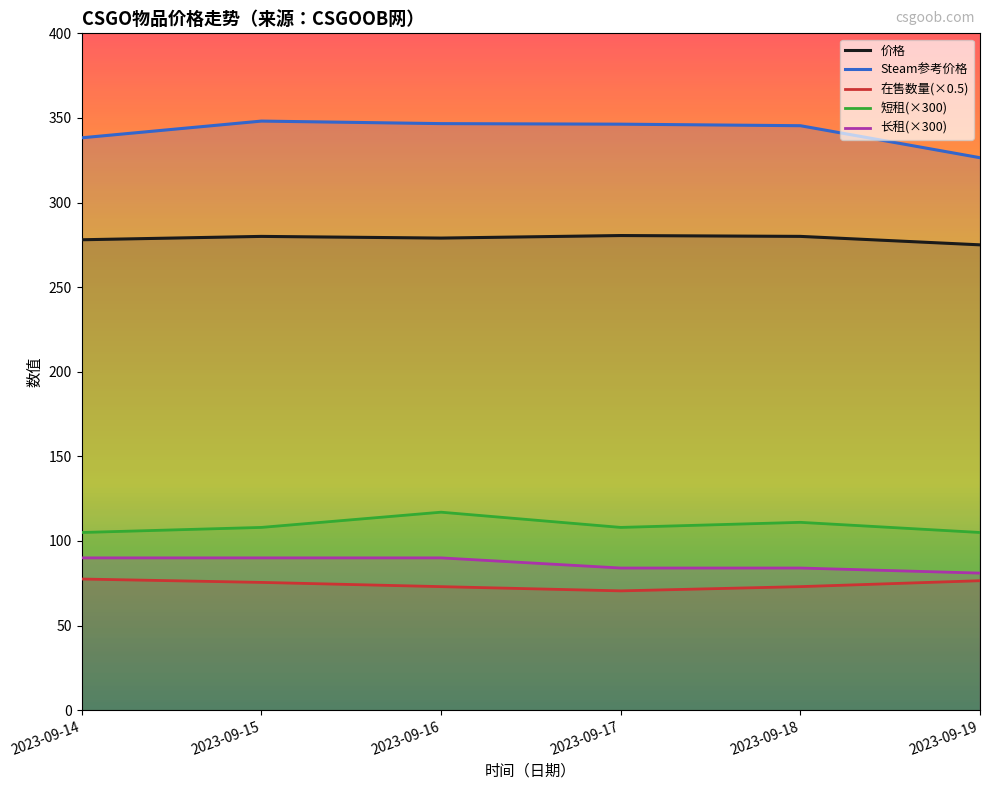

What value does the 短租 series have at 2023-09-19?

105.0